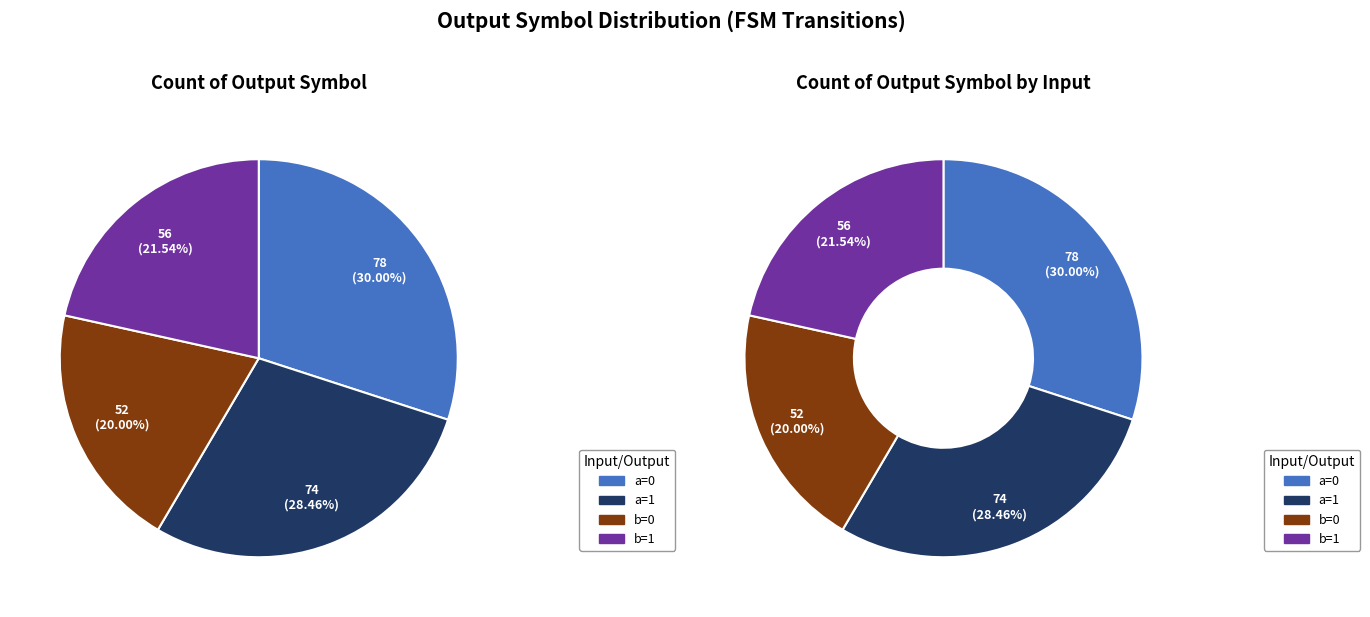

Does a=1 account for over 50% of the chart?

No